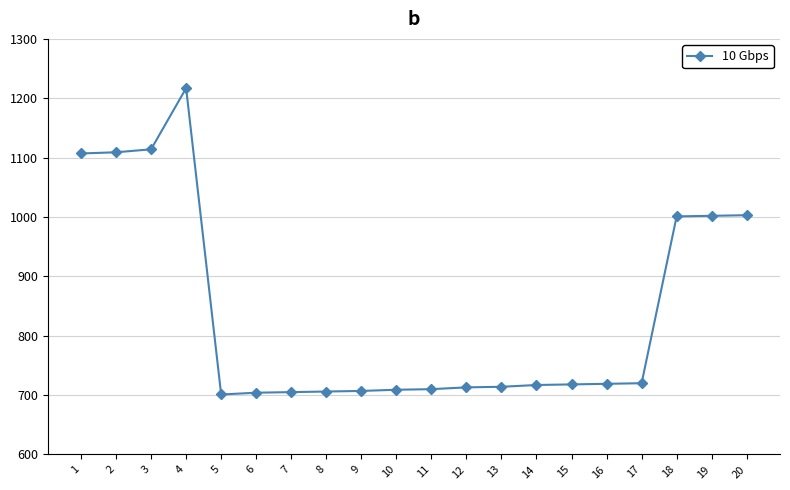

What is the ratio of the value at 19 to the value at 9?

1.4